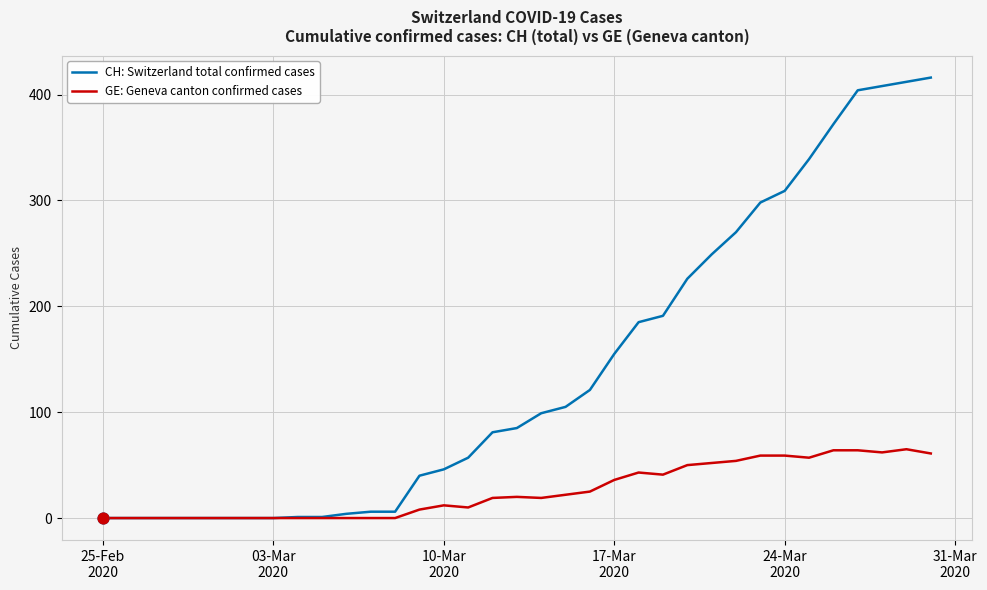

What are all the series names shown in the legend?

CH: Switzerland total confirmed cases, GE: Geneva canton confirmed cases